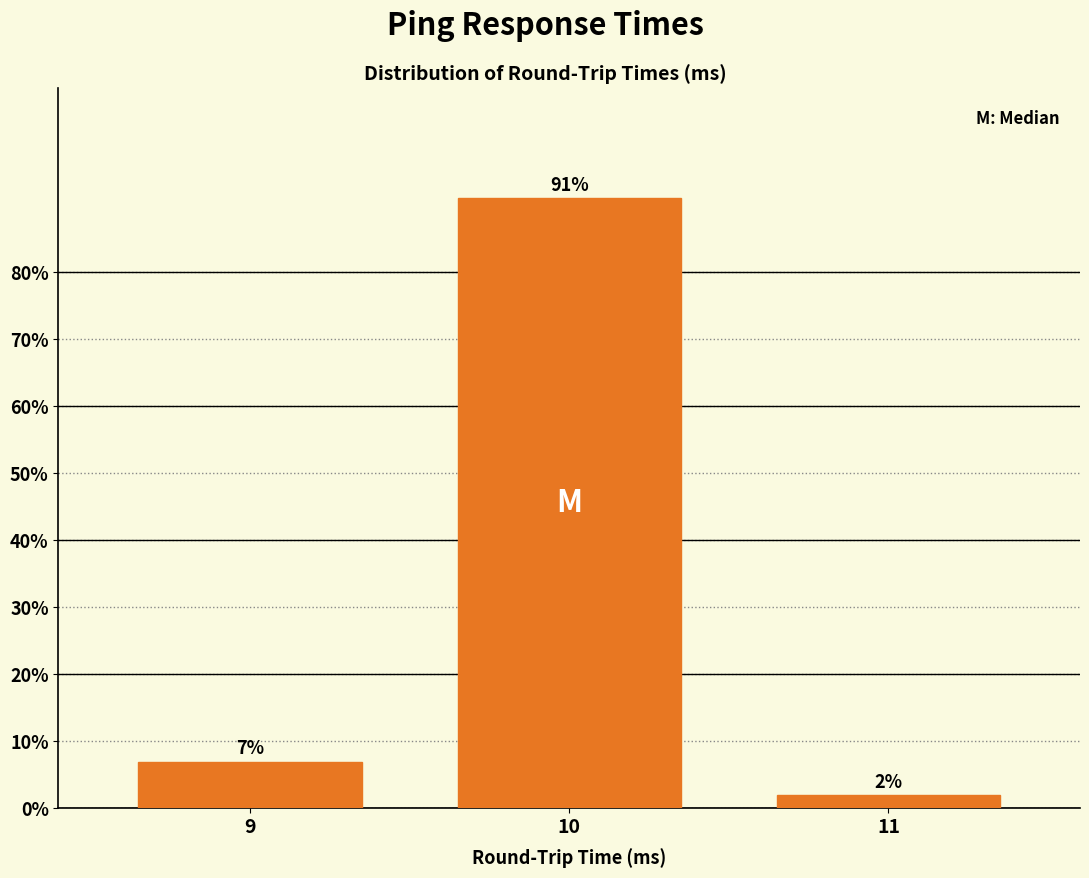

The value at 10 is 91.1. True or false?

True